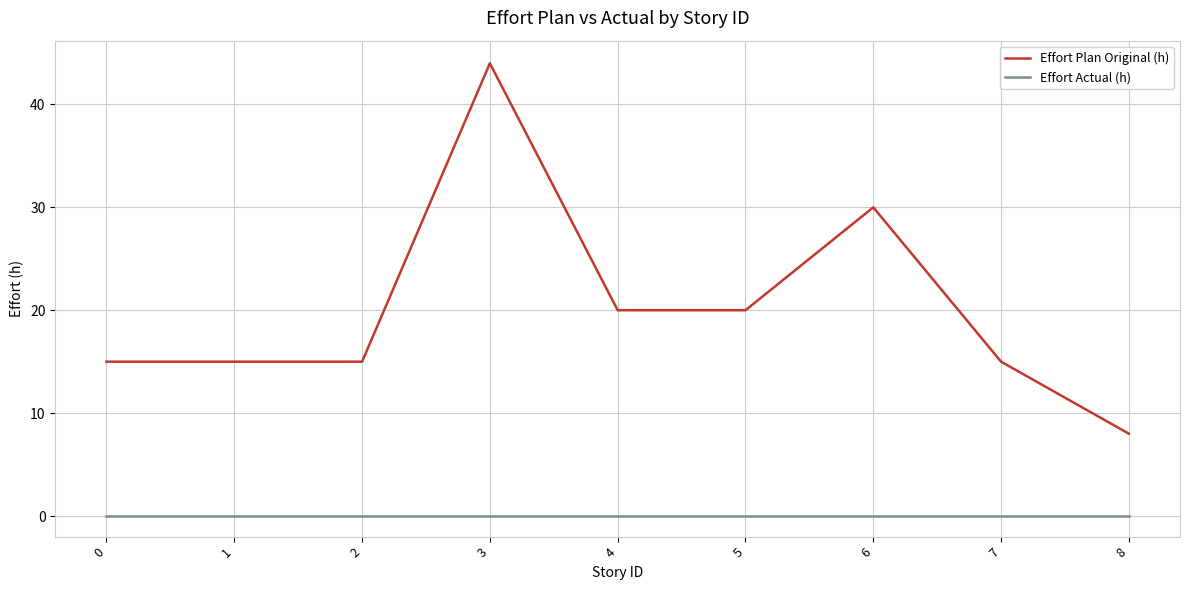

Which series has the largest range (max minus min)?

Effort Plan Original (h)